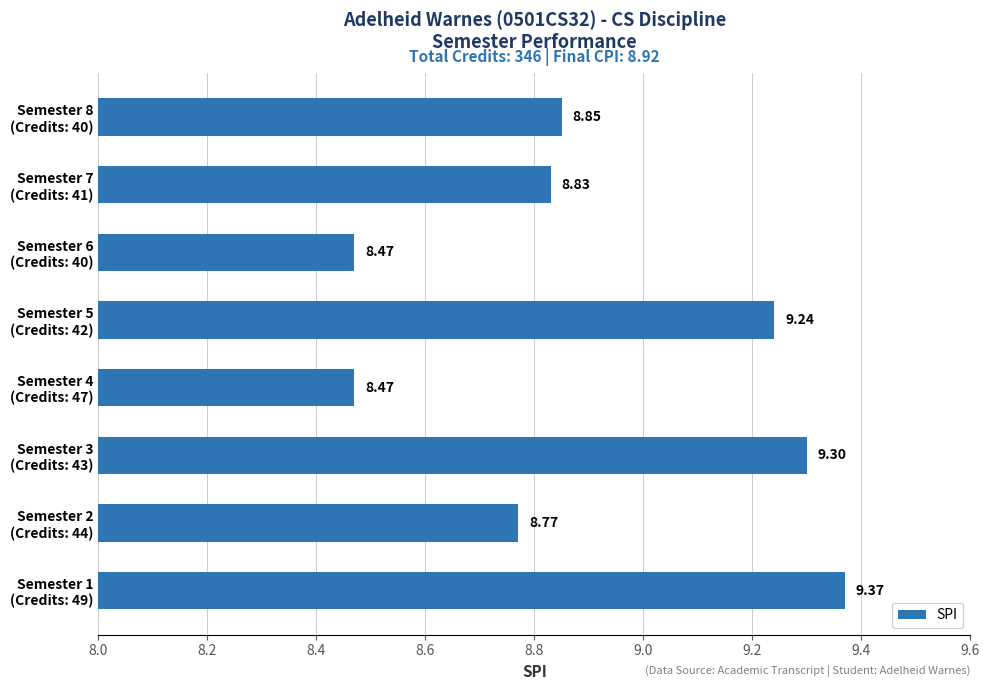

What is the maximum value shown in the chart?

9.4